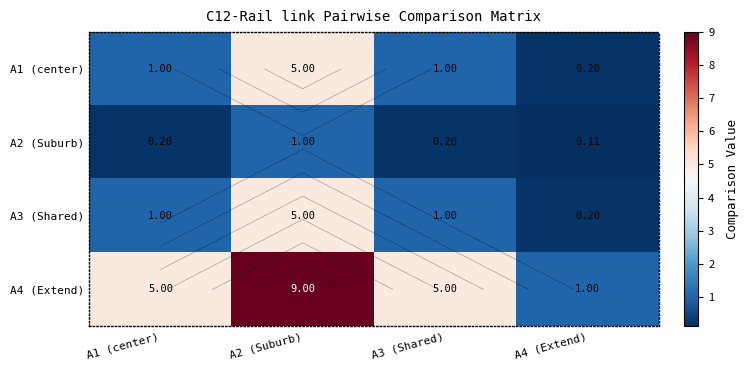

Rank the series by their maximum value, from lowest to highest.

A2 (Suburb), A1 (center), A3 (Shared), A4 (Extend)